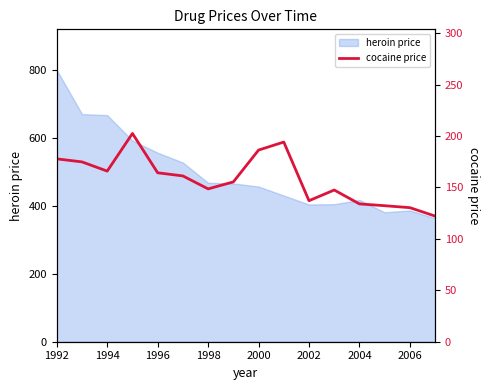

What is the highest value of the heroin price series?

800.5